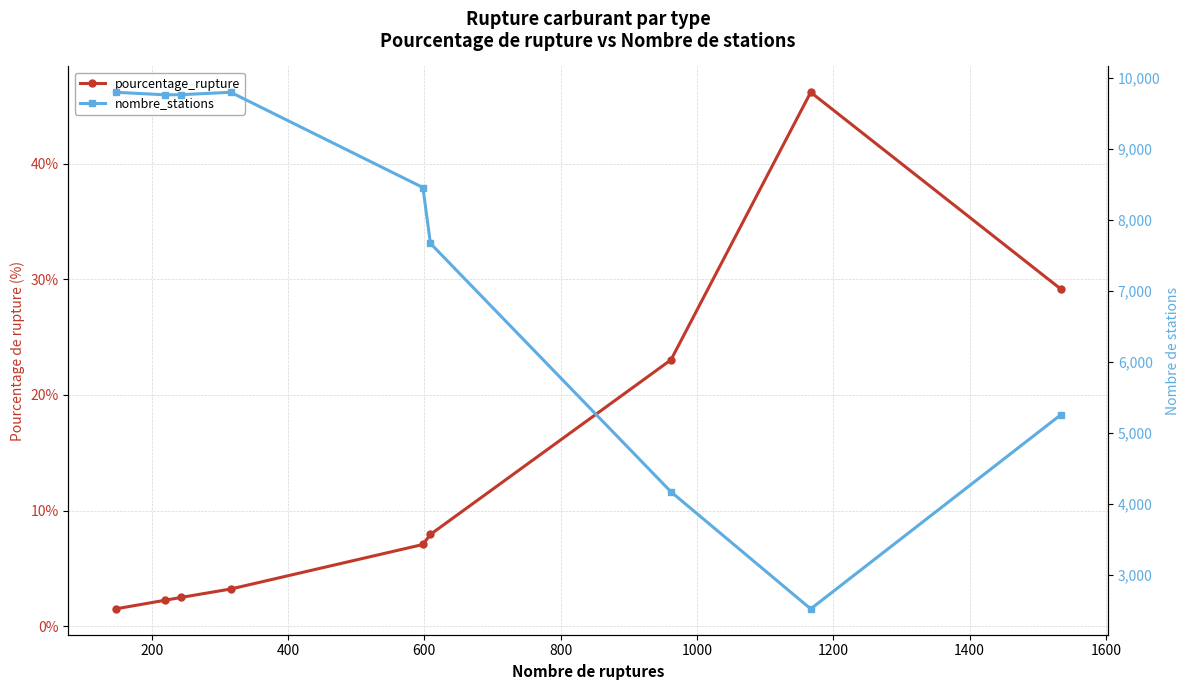

What is the difference between the second highest and minimum values in the pourcentage_rupture series?

27.7